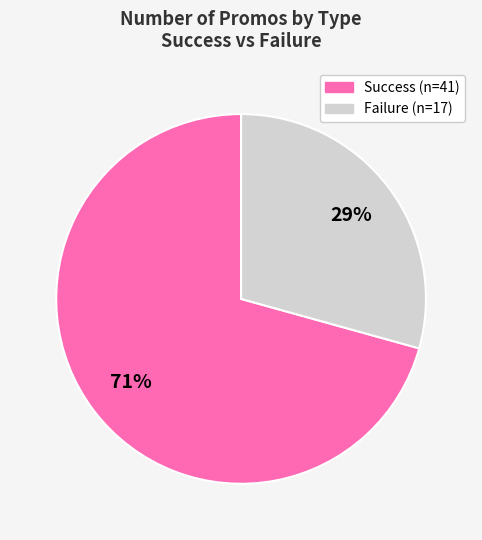

Is there any slice that represents more than half of the pie?

Yes